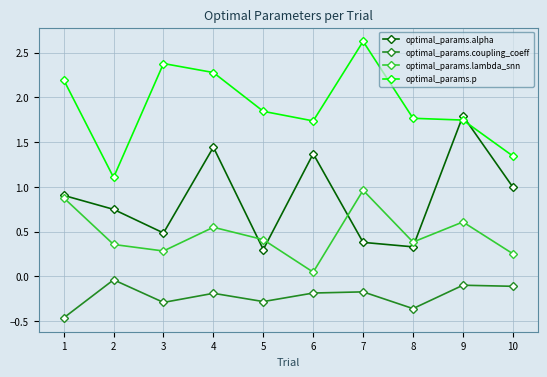

The optimal_params.alpha series shows 1.8 at 9. True or false?

True